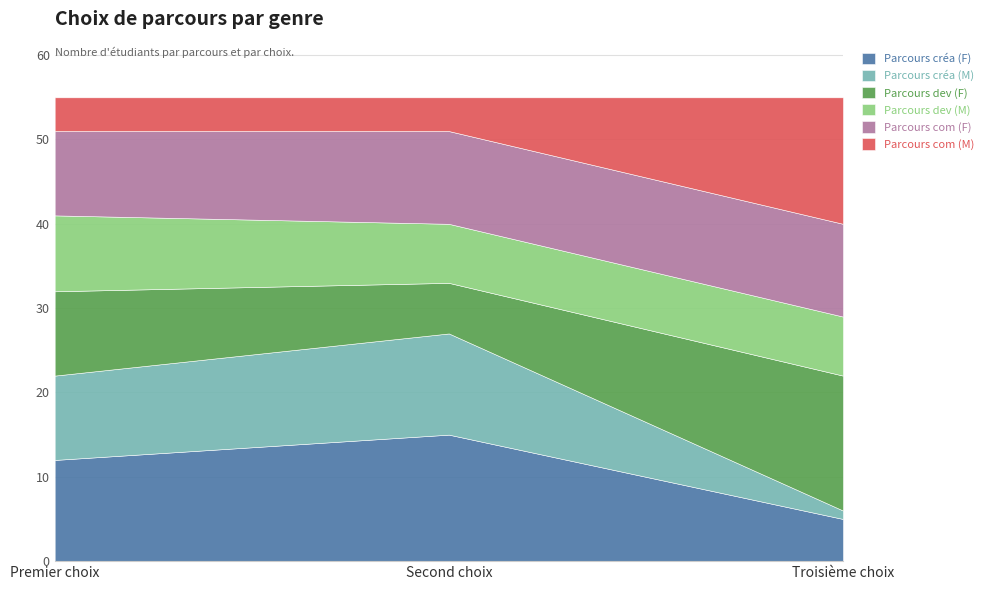

At which label does Parcours créa (F) first exceed 12?

Second choix